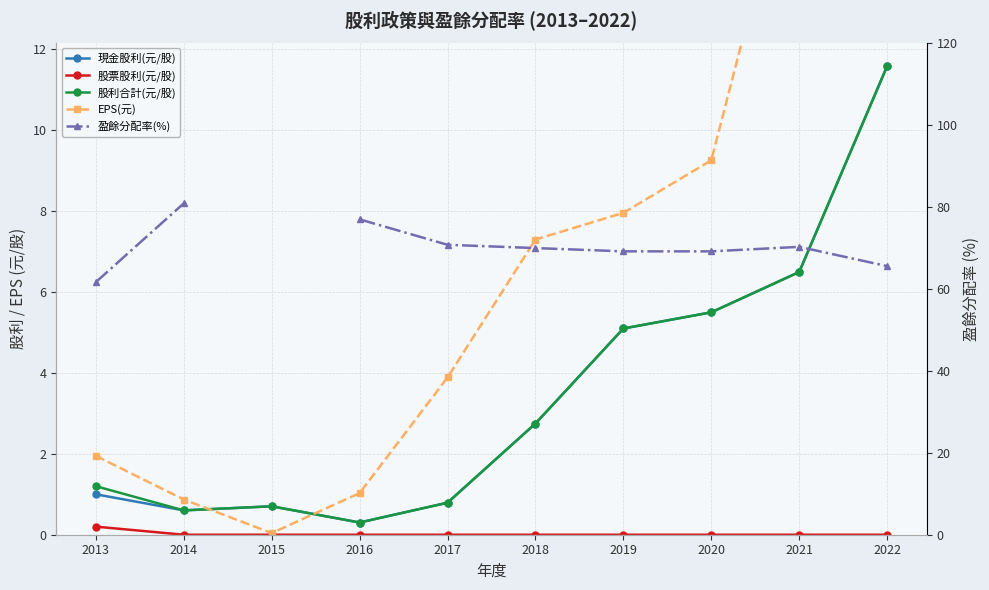

At which label is 現金股利(元/股) closest to 5?

2019